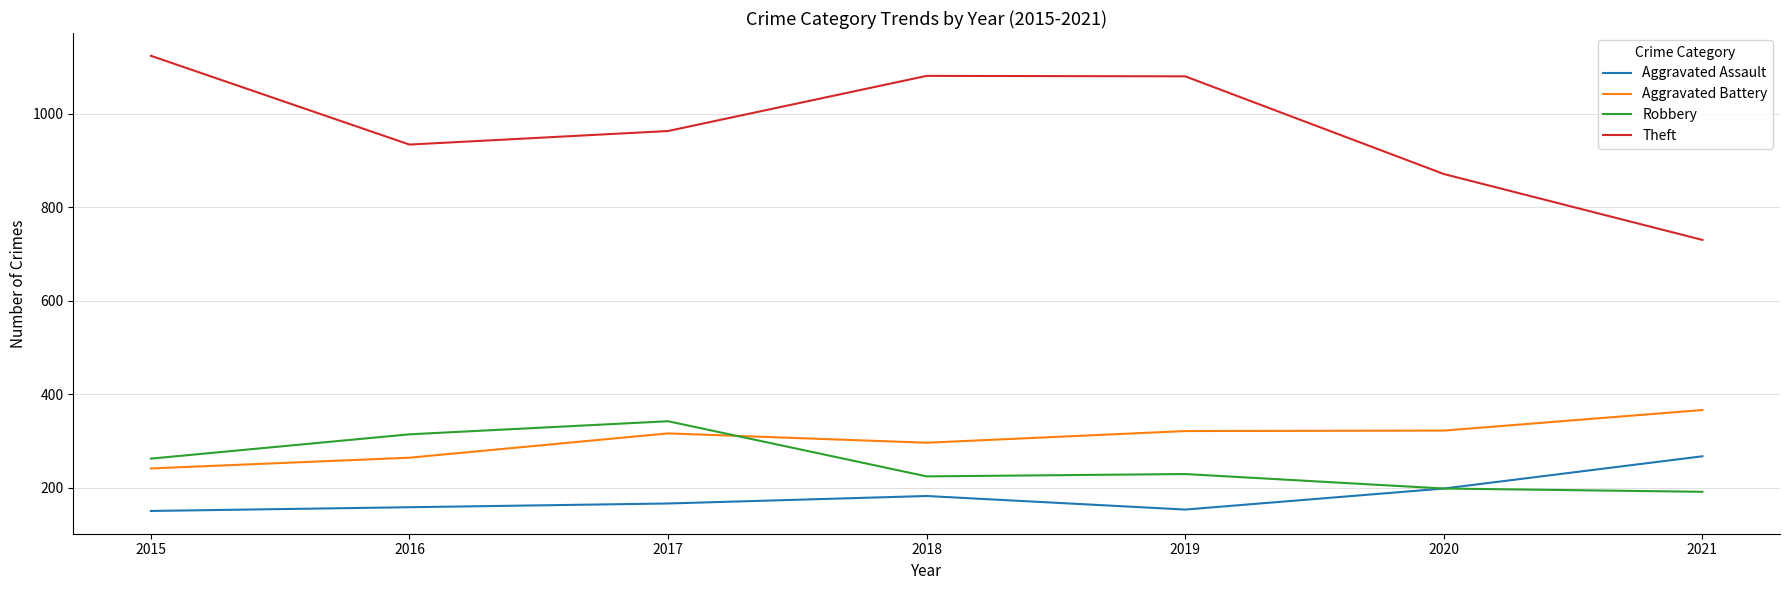

Does the chart have visible grid lines?

Yes